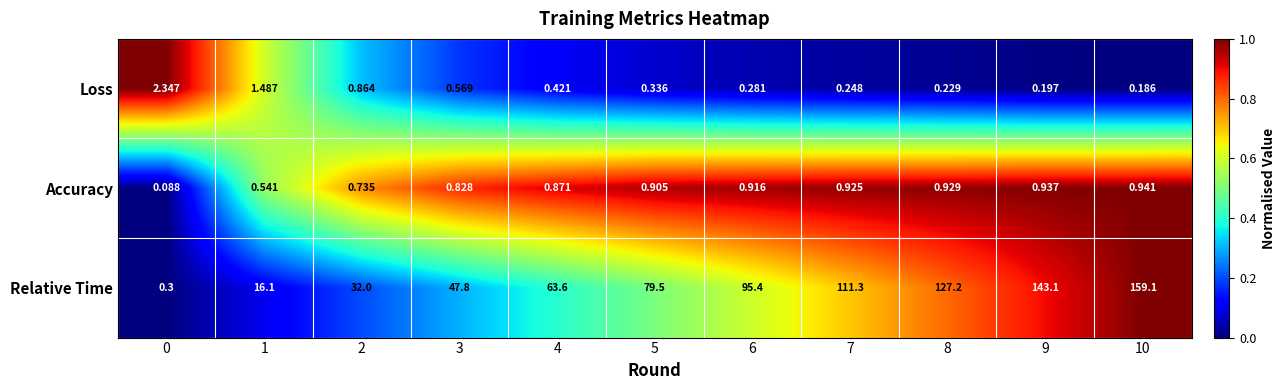

Rank the series at 5 from lowest to highest value.

Loss, Accuracy, Relative Time